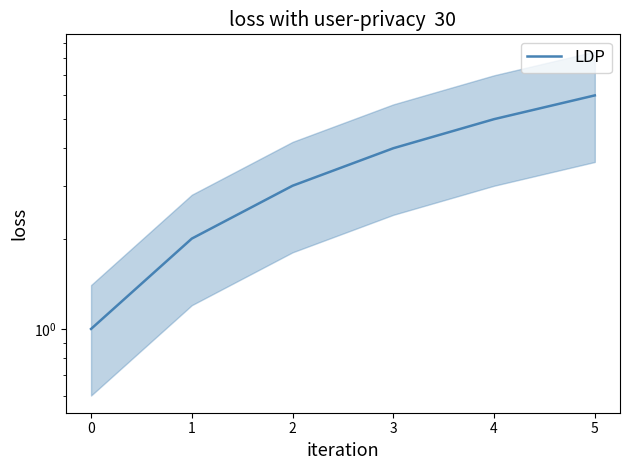

At which label does the data first exceed 4?

4